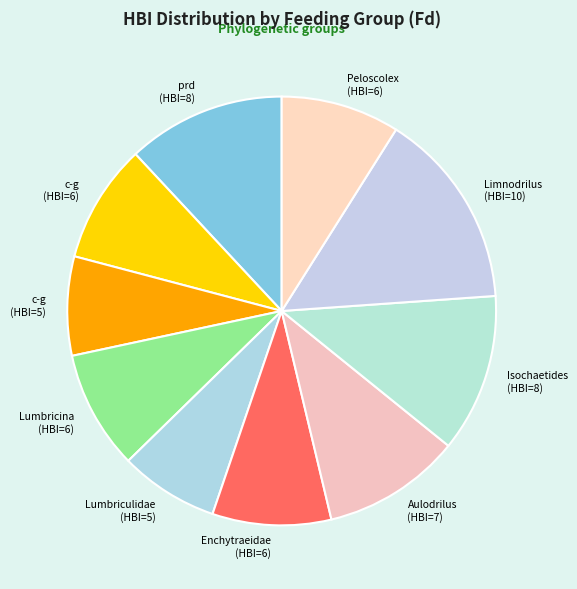

What is the largest slice in the pie chart?

Limnodrilus (HBI=10)